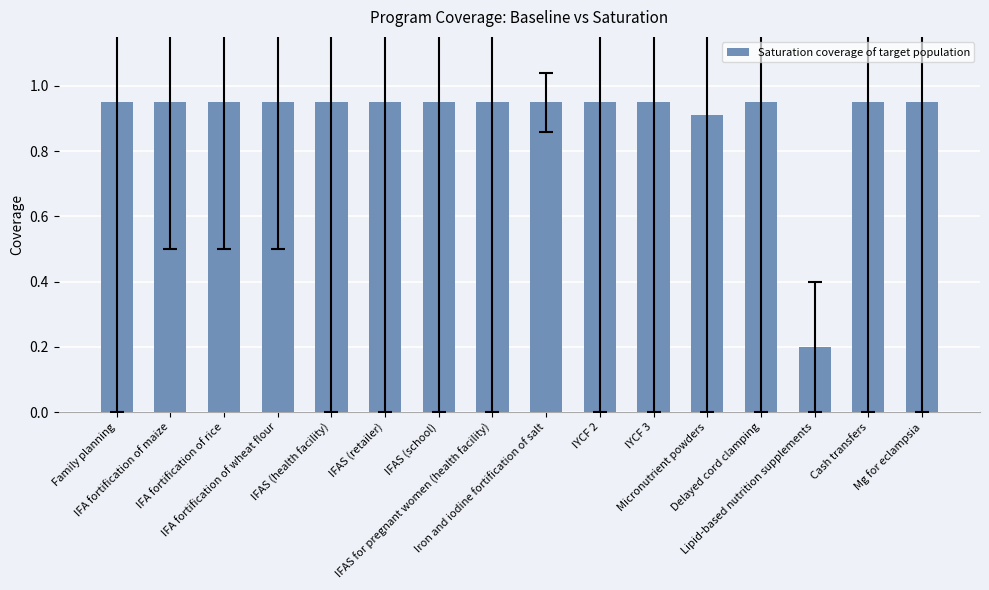

What position from the right is Micronutrient powders?

5